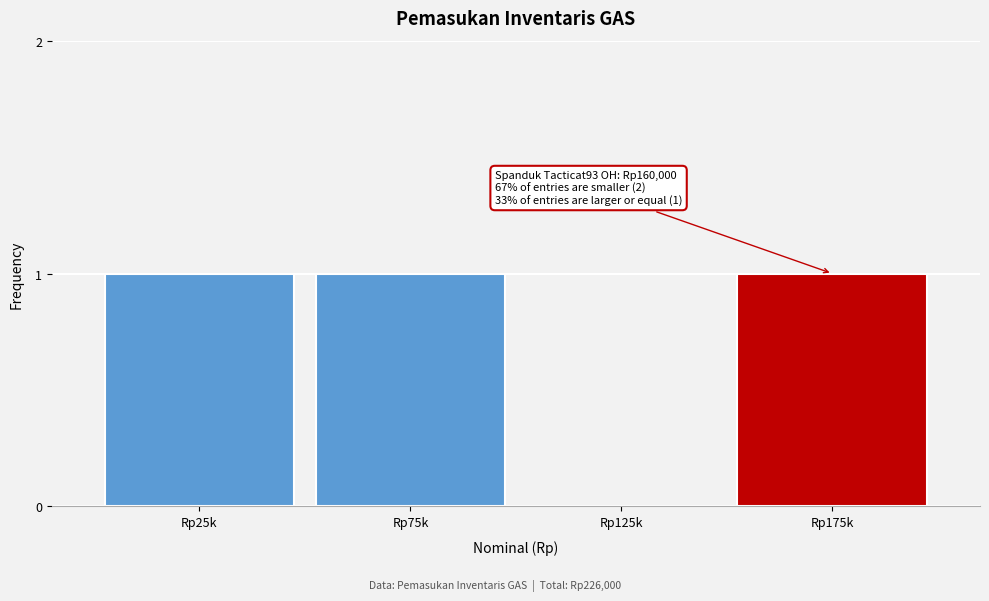

Reading left to right, what are all the values shown in this chart?

Rp25k=1	Rp75k=1	Rp125k=0	Rp175k=1